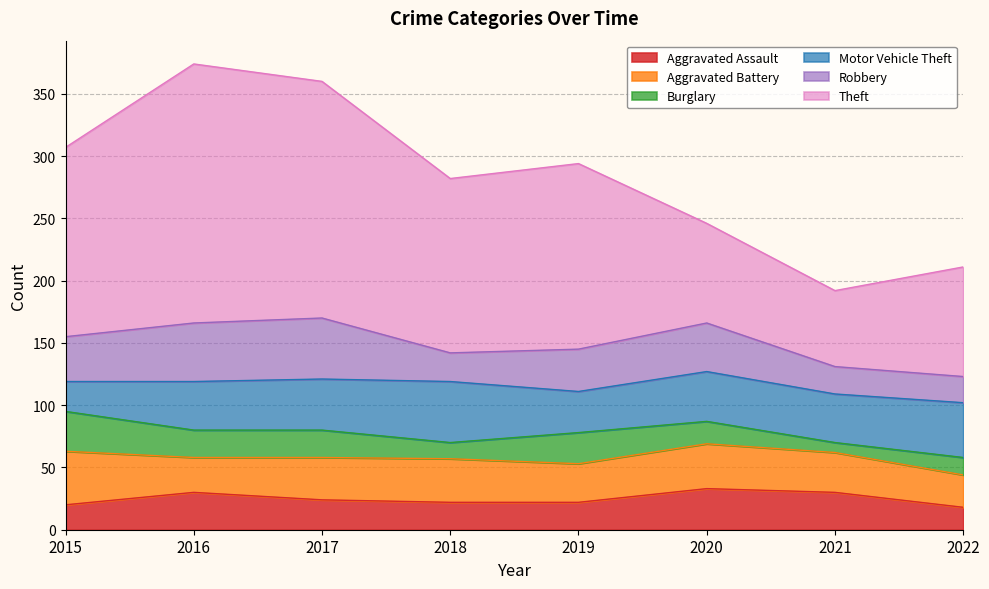

Reading left to right, list all the values displayed in this chart.

Aggravated Assault: 20	30	24	22	22	33	30	18
Aggravated Battery: 43	28	34	35	31	36	32	26
Burglary: 32	22	22	13	25	18	8	14
Motor Vehicle Theft: 24	39	41	49	33	40	39	44
Robbery: 36	47	49	23	34	39	22	21
Theft: 152	208	190	140	149	80	61	88